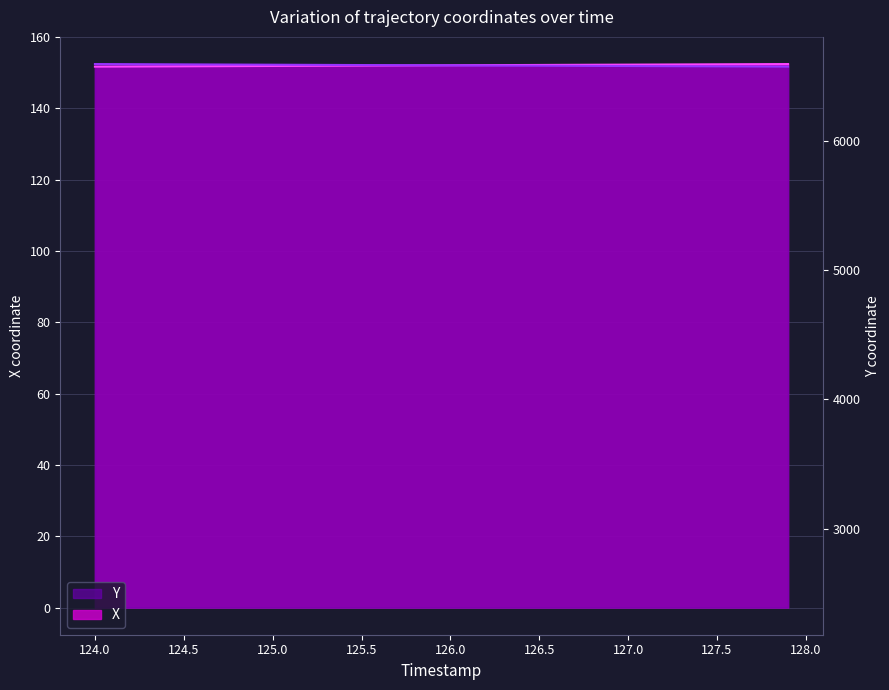

How many times do Y and X cross each other?

1